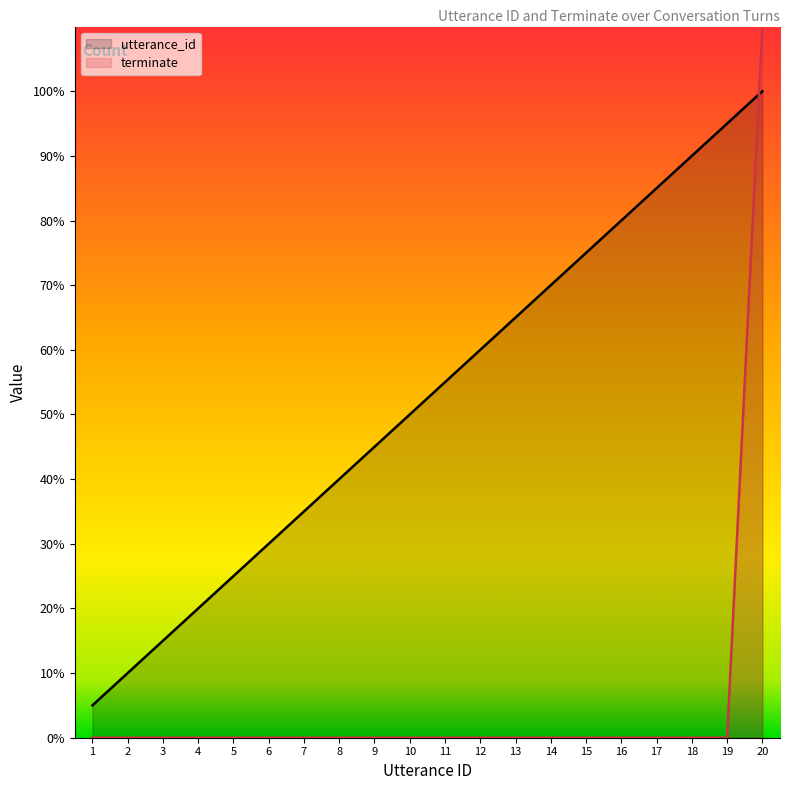

At how many categories does at least one series exceed 19?

1